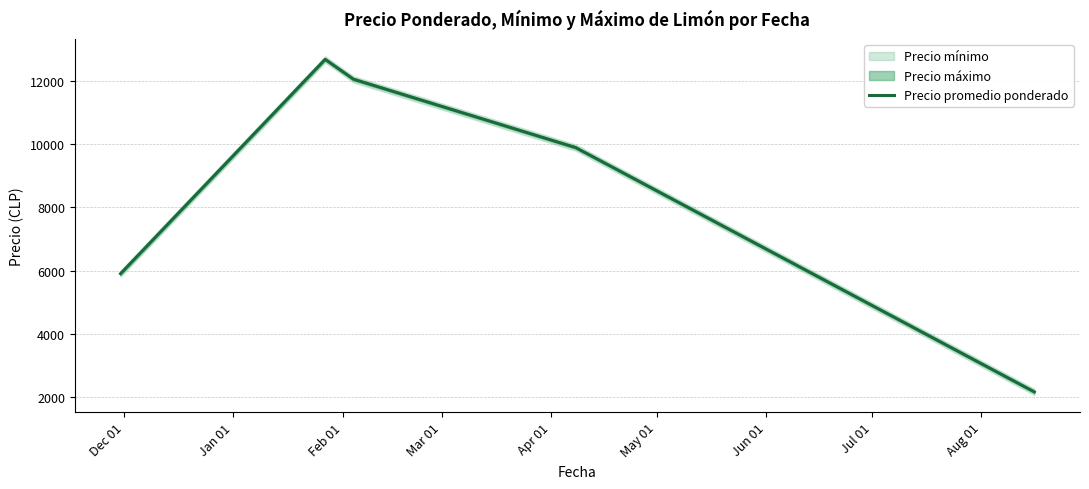

What is the value of the 1st point from the left?

5900.0